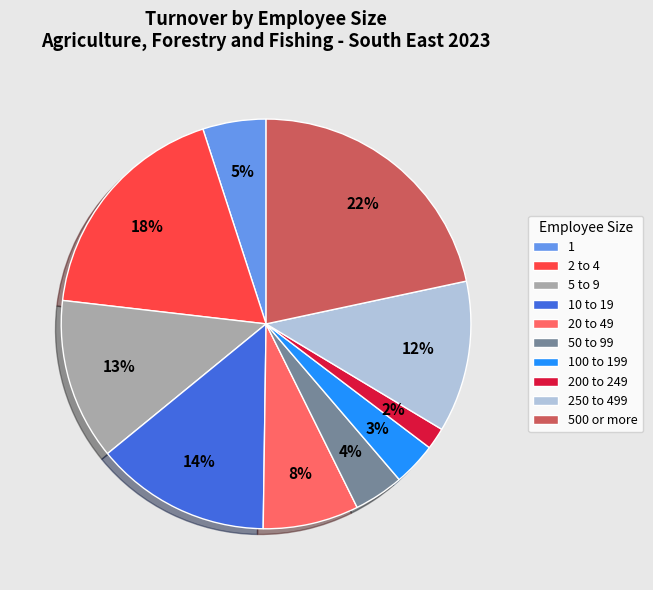

Is 250 to 499 the majority of the pie?

No